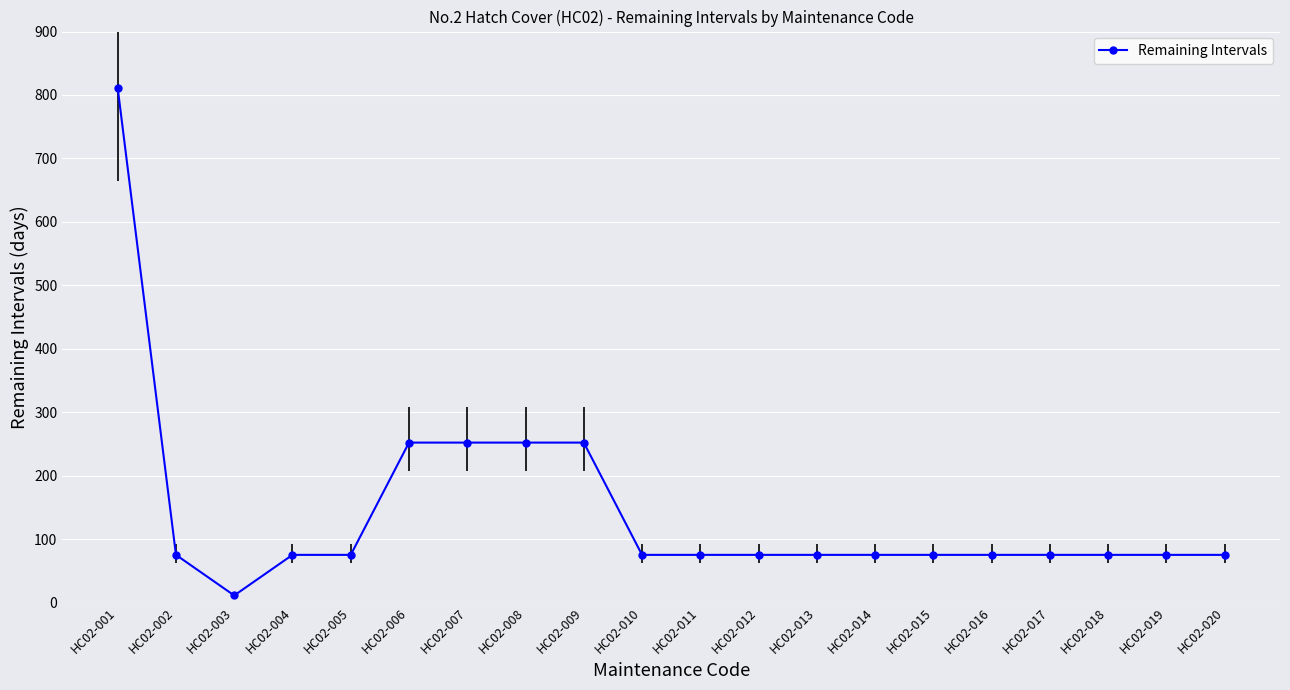

Rank the categories by value from lowest to highest.

HC02-003, HC02-002, HC02-004, HC02-005, HC02-010, HC02-011, HC02-012, HC02-013, HC02-014, HC02-015, HC02-016, HC02-017, HC02-018, HC02-019, HC02-020, HC02-006, HC02-007, HC02-008, HC02-009, HC02-001